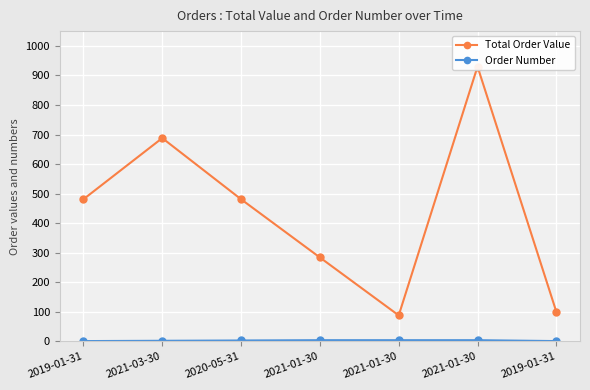

Read the Order Number value at 2020-05-31.

3